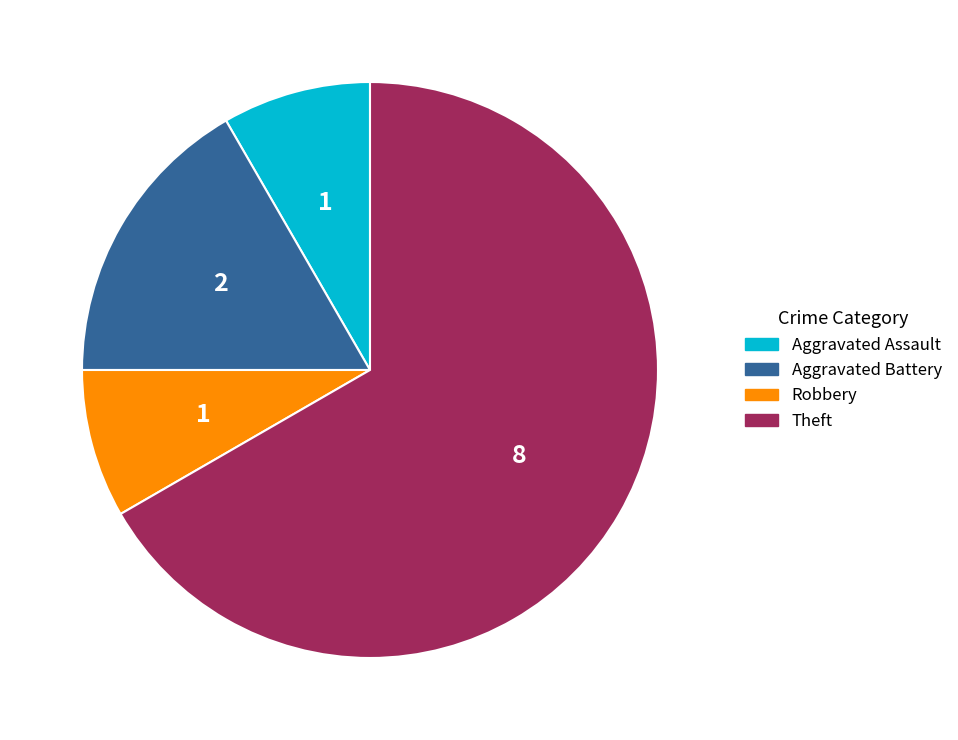

What is the largest slice in the pie chart?

Theft